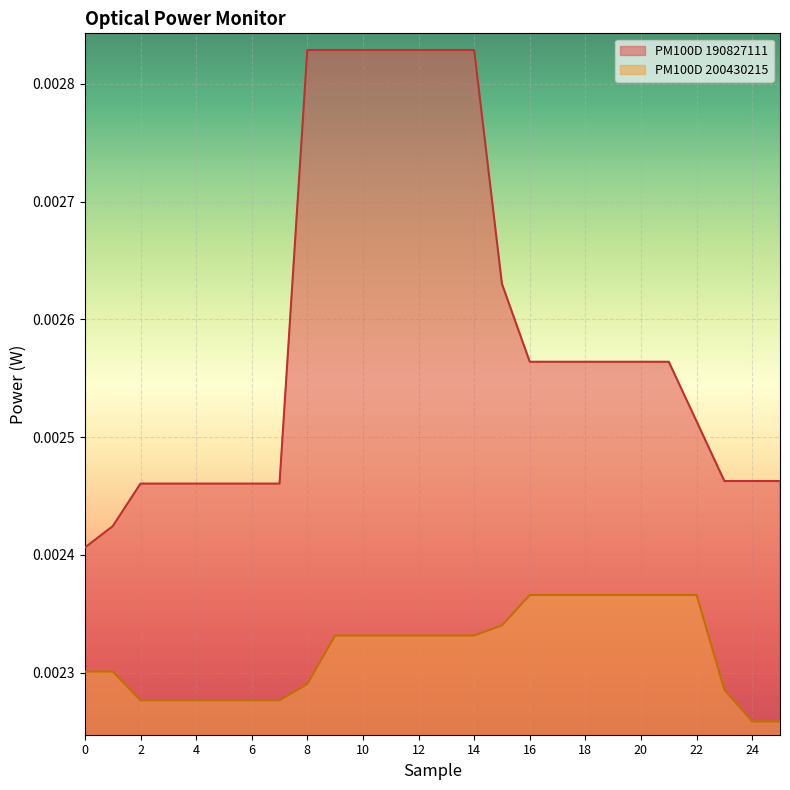

Which series has the largest total across all categories?

PM100D 190827111